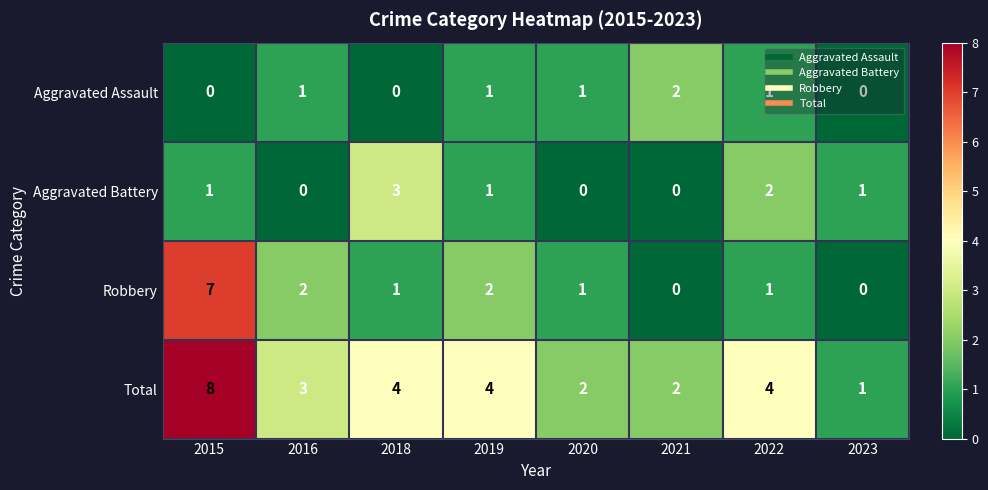

The value of Total at 2020 is 1. True or false?

False